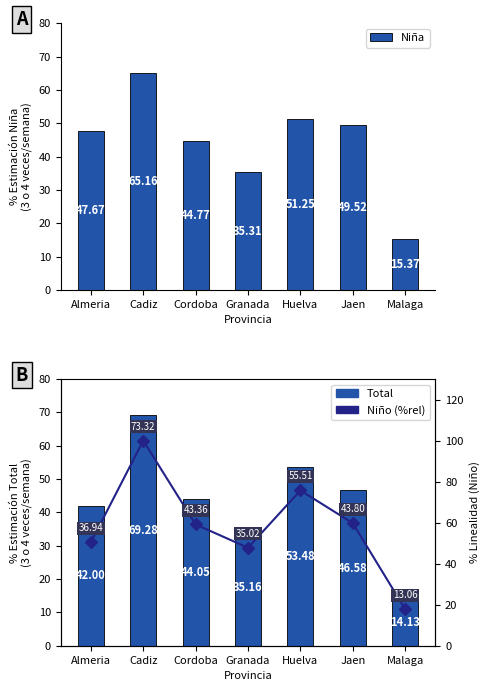

How many series are shown in this chart?

3